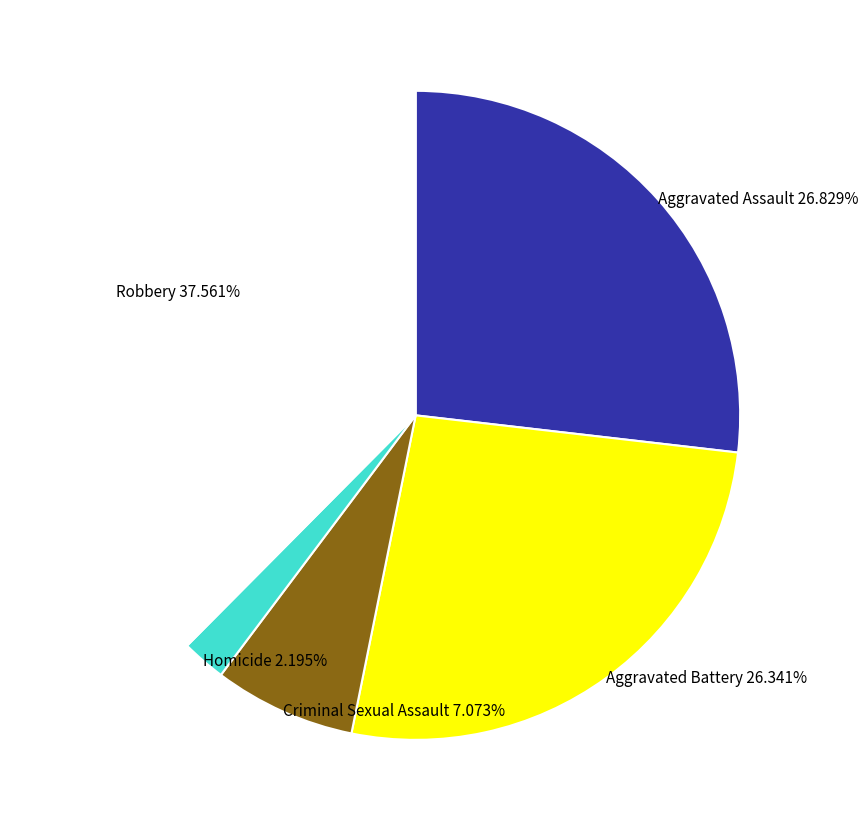

Combined, what portion of the pie is Criminal Sexual Assault and Homicide?

9.3%